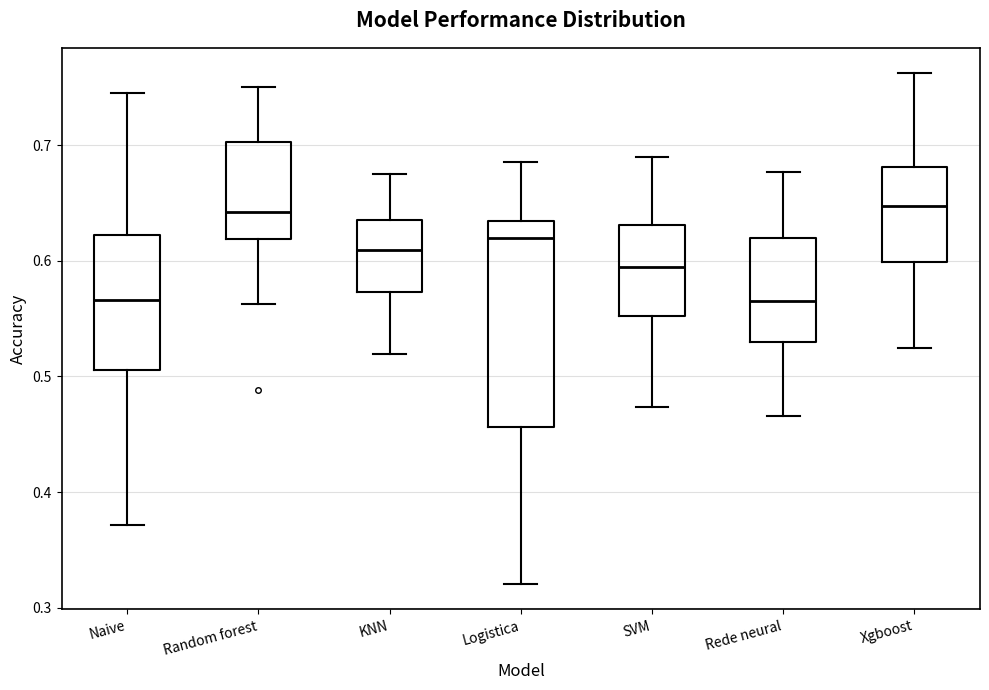

Where does the median line of the box for KNN sit on the y-axis? The values are not printed on the chart, so give them approximately, as read against the axis.

0.61